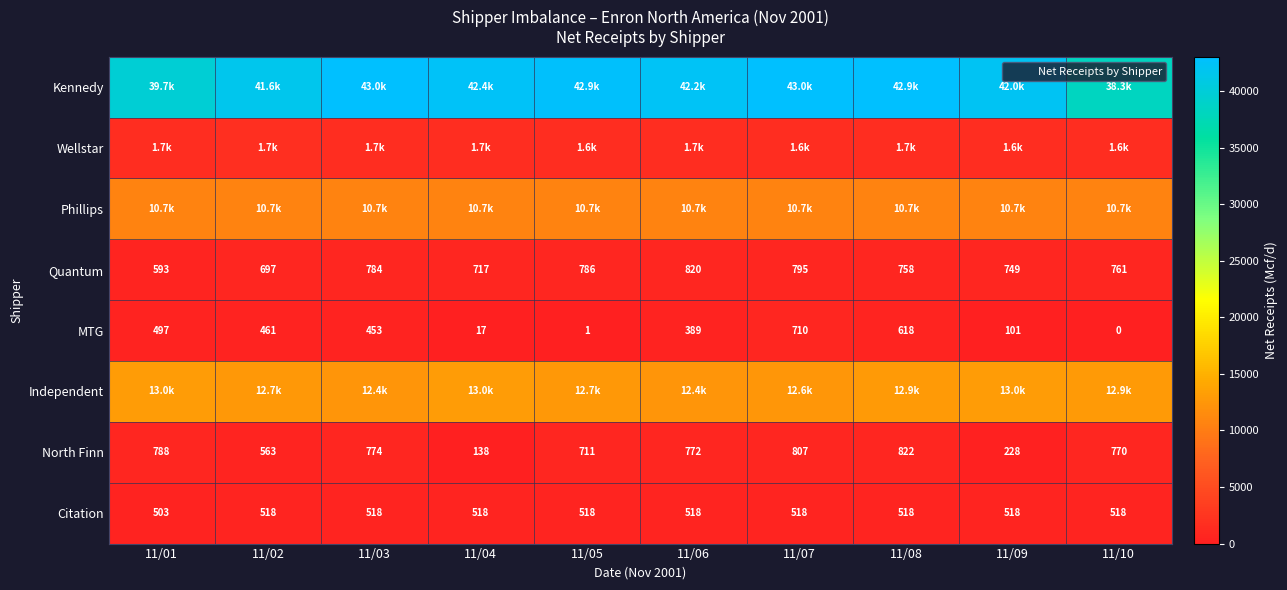

The value of Wellstar at 11/05 is 1644.6. True or false?

True